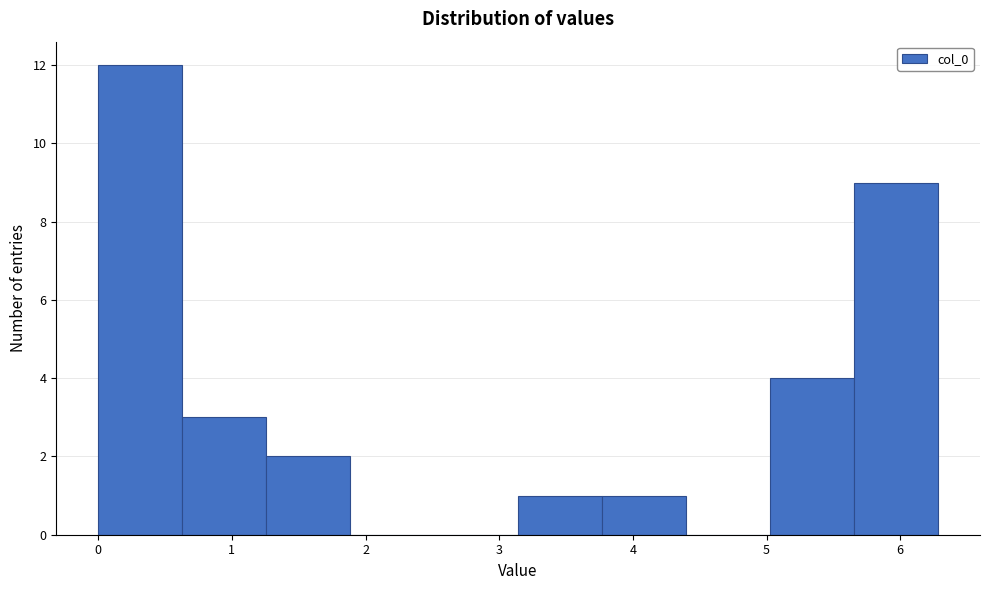

Reading left to right, transcribe this chart: for each bar, give the range it covers on the x-axis and its height. Neither the bar edges nor the heights are printed on the chart, so give them approximately, as read against the axes.

0.0 to 0.6: 12
0.6 to 1.3: 3
1.3 to 1.9: 2
1.9 to 2.5: 0
2.5 to 3.1: 0
3.1 to 3.8: 1
3.8 to 4.4: 1
4.4 to 5.0: 0
5.0 to 5.7: 4
5.7 to 6.3: 9